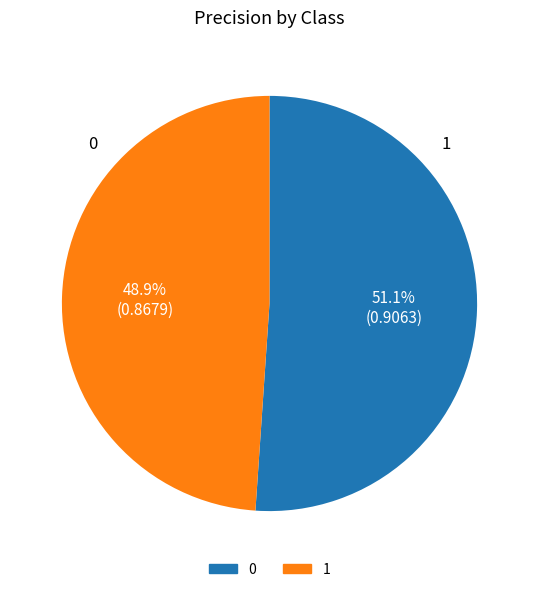

To the nearest percent, what is the combined percentage of 0 and 1?

100%